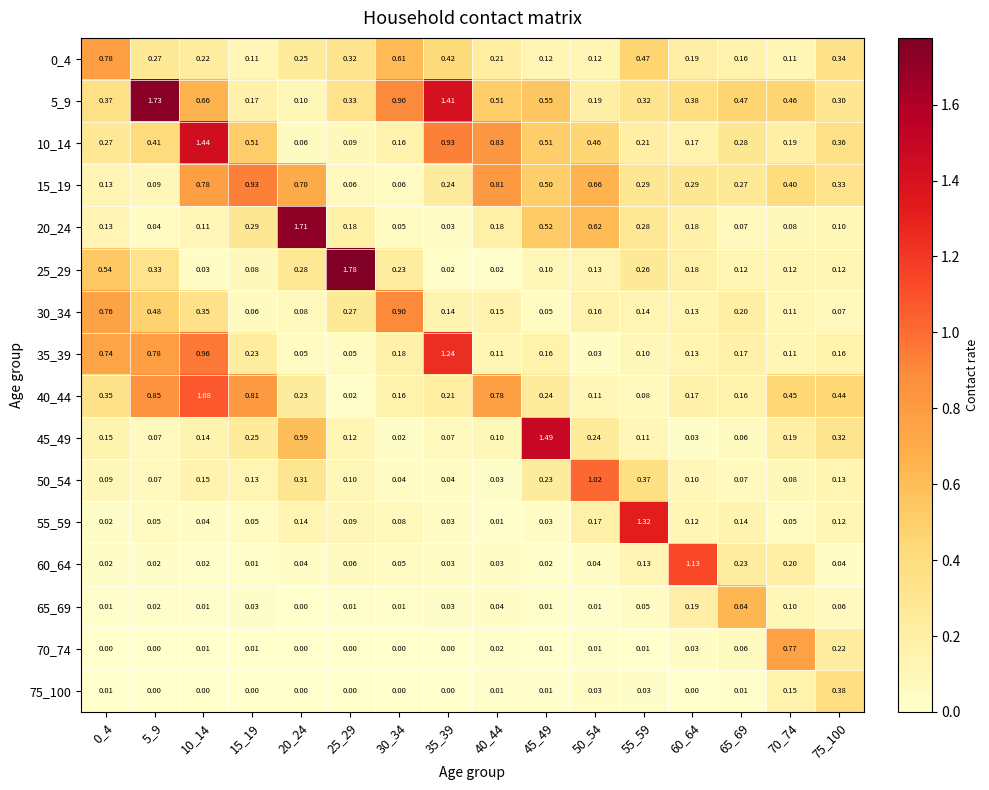

Is the value of 55_59 at 70_74 greater than the value of 35_39 at 60_64?

No